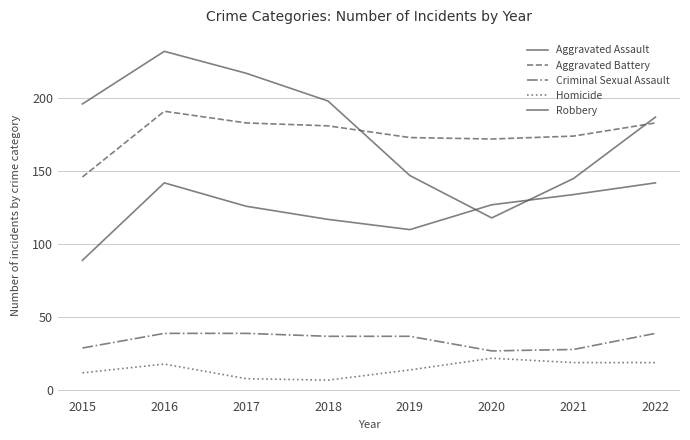

At which label does Homicide first exceed 18?

2020